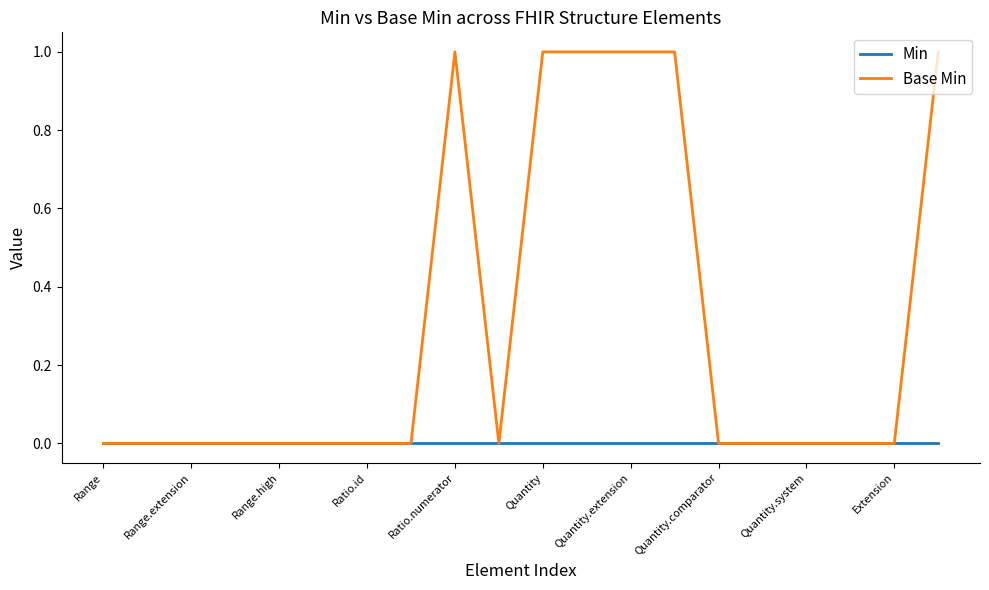

Which series has the widest spread of values?

Base Min